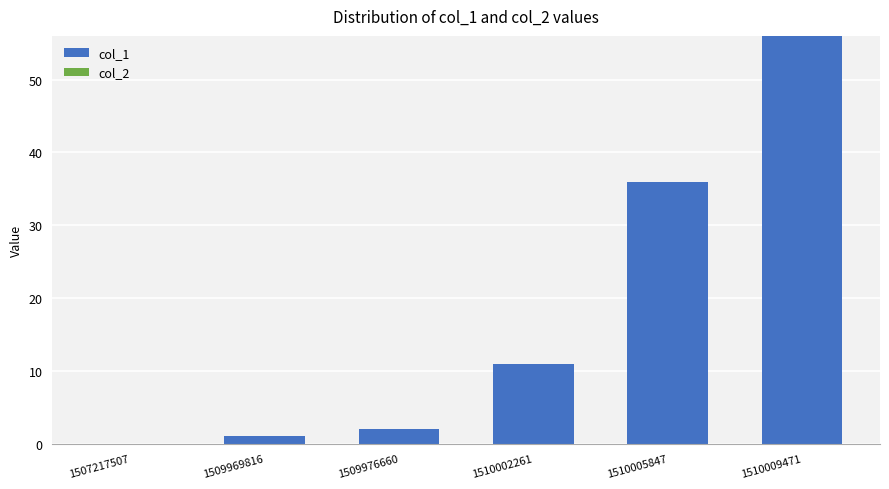

Reading left to right, transcribe all the data shown in this chart.

1507217507=0	1509969816=1	1509976660=2	1510002261=11	1510005847=36	1510009471=56